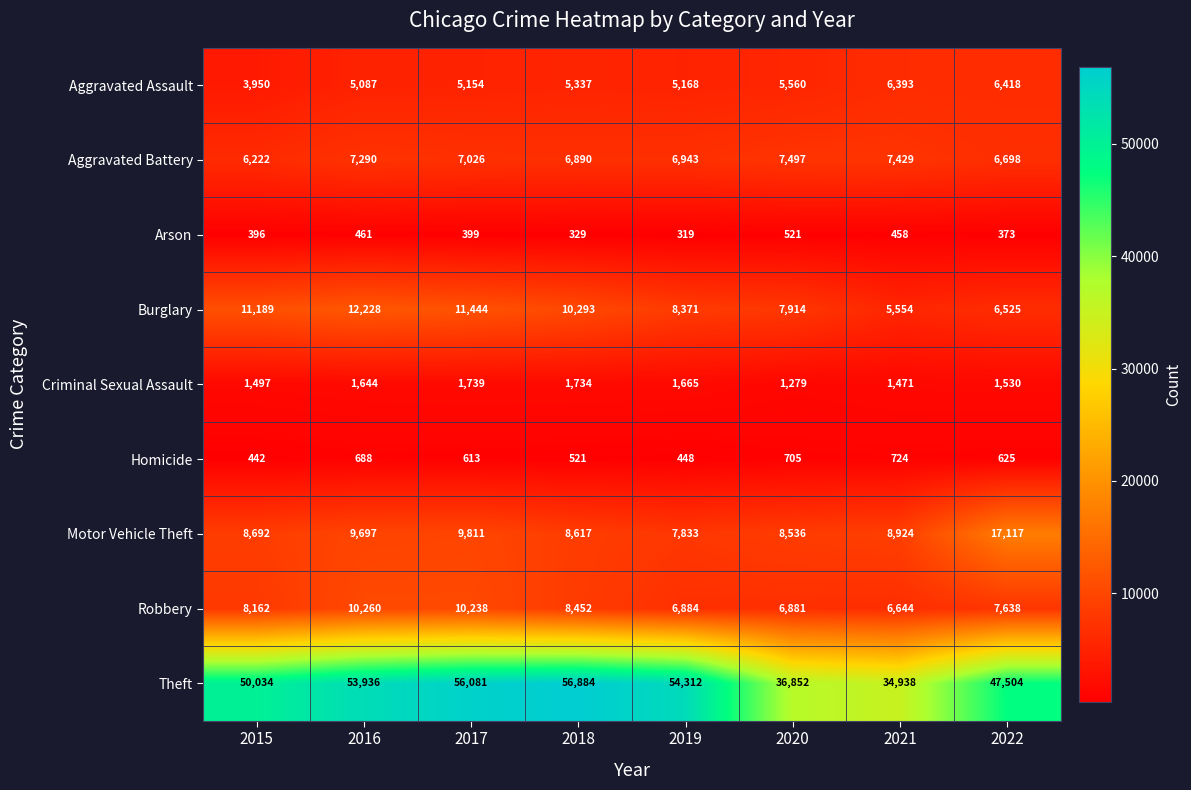

At which category does the chart reach its minimum across all series?

2019